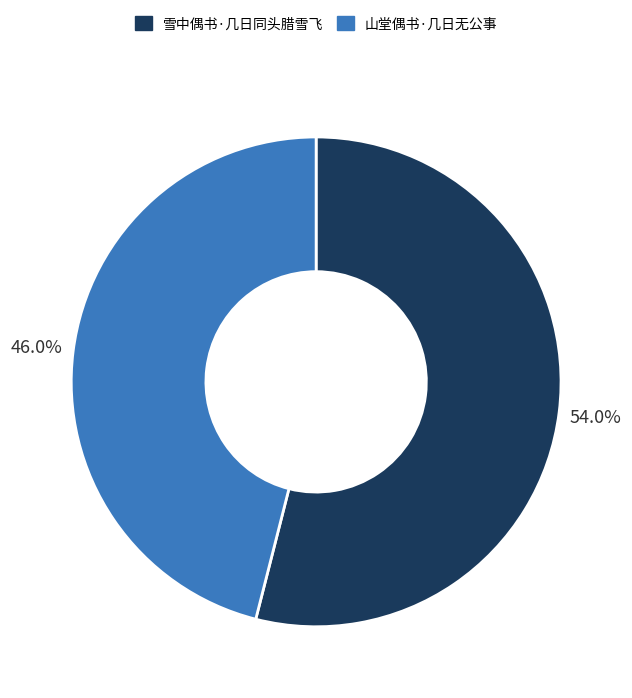

Which category has the biggest portion of the pie?

雪中偶书·几日同头腊雪飞